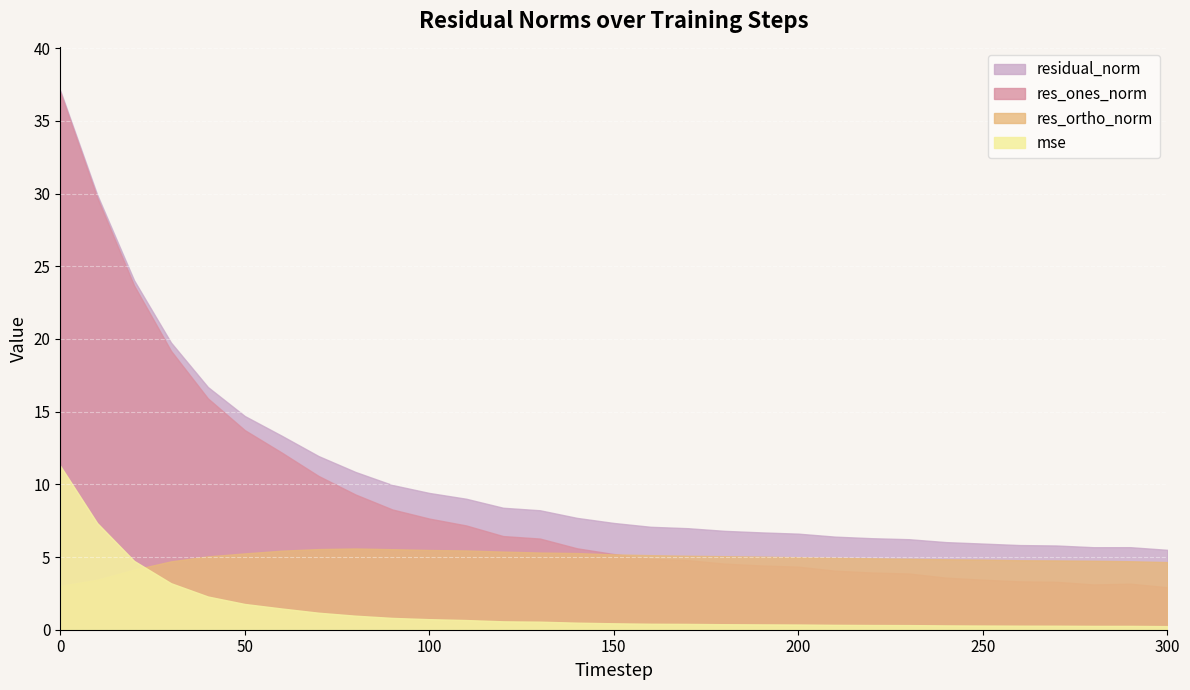

Is it true that residual_norm equals 8.2 at 130?

True